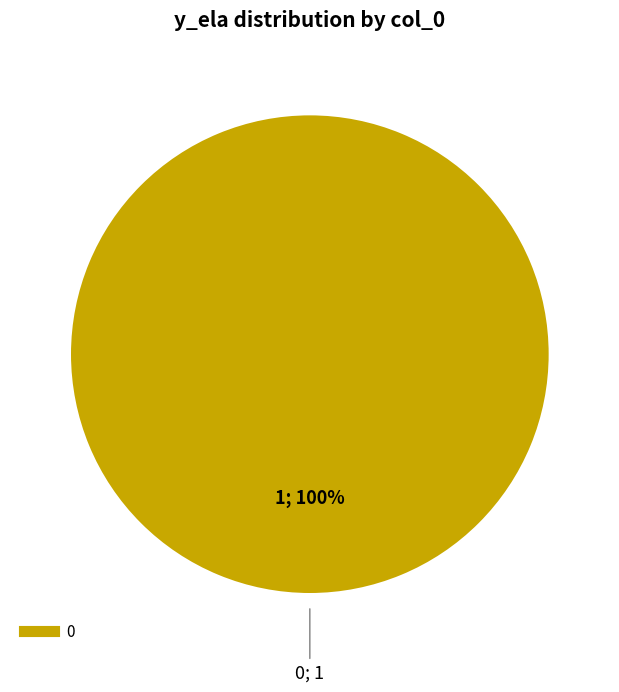

Is there a majority slice in this chart?

Yes